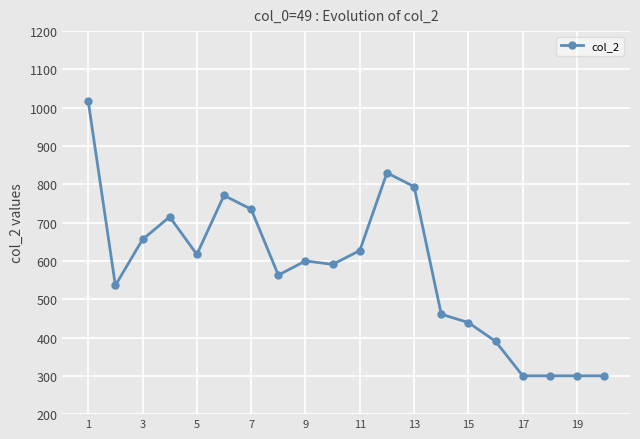

What is the difference between the second highest and minimum values?

530